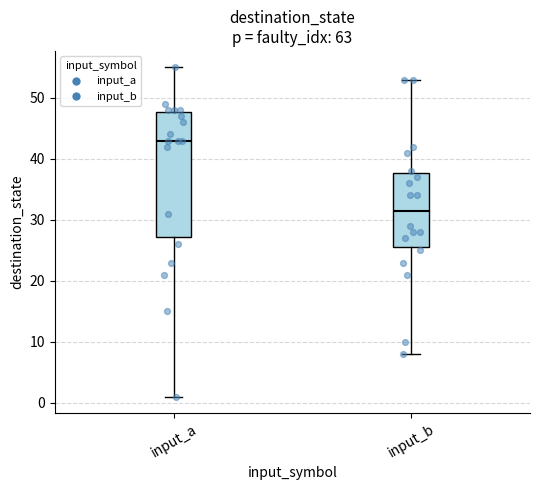

Reading left to right, read every box against the y-axis: the position of its median line, the range the box covers, and the ends of its whiskers. The values are not printed on the chart, so give them approximately, as read against the axis.

input_a: median 43, box 27 to 48, whiskers 1 to 55
input_b: median 32, box 26 to 38, whiskers 8 to 53